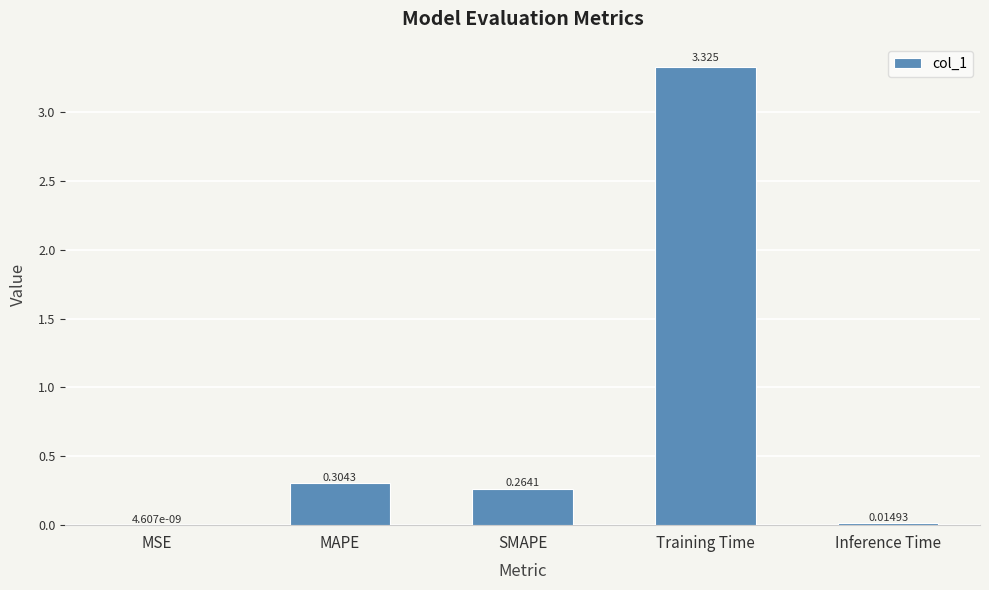

What is the change in value from MSE to SMAPE?

+0.3